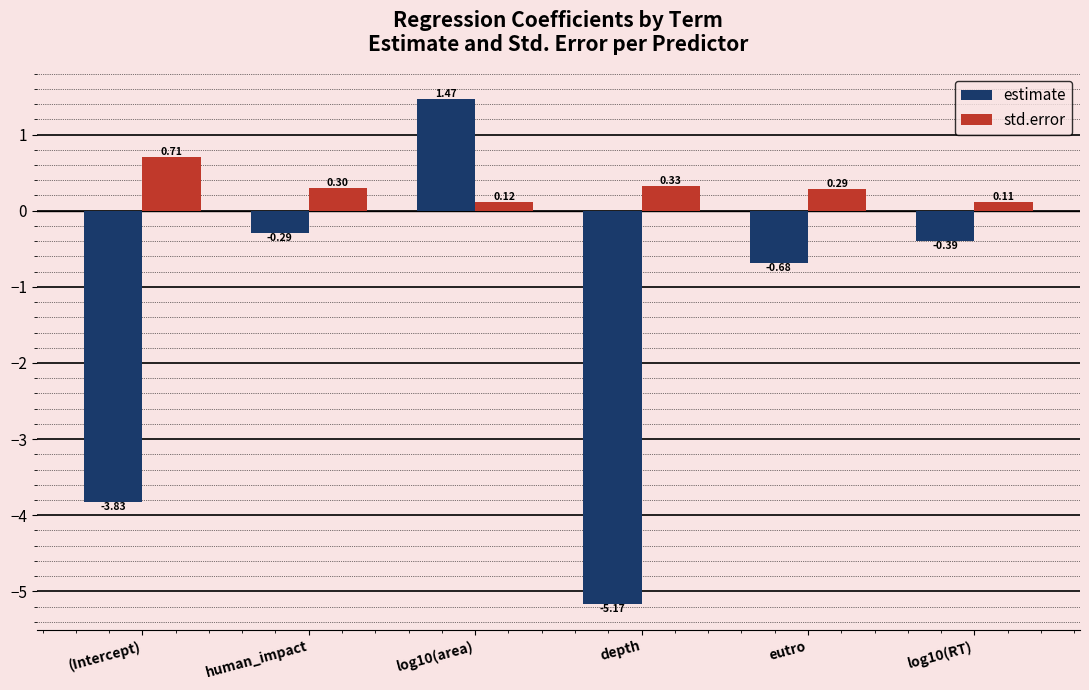

What position from the left is (Intercept)?

1